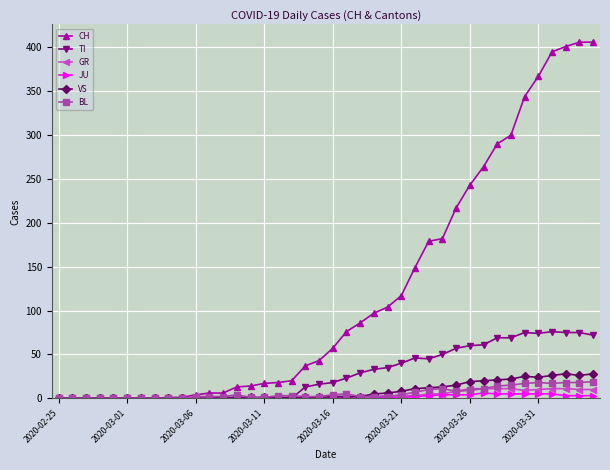

Count the number of categories in the chart.

40